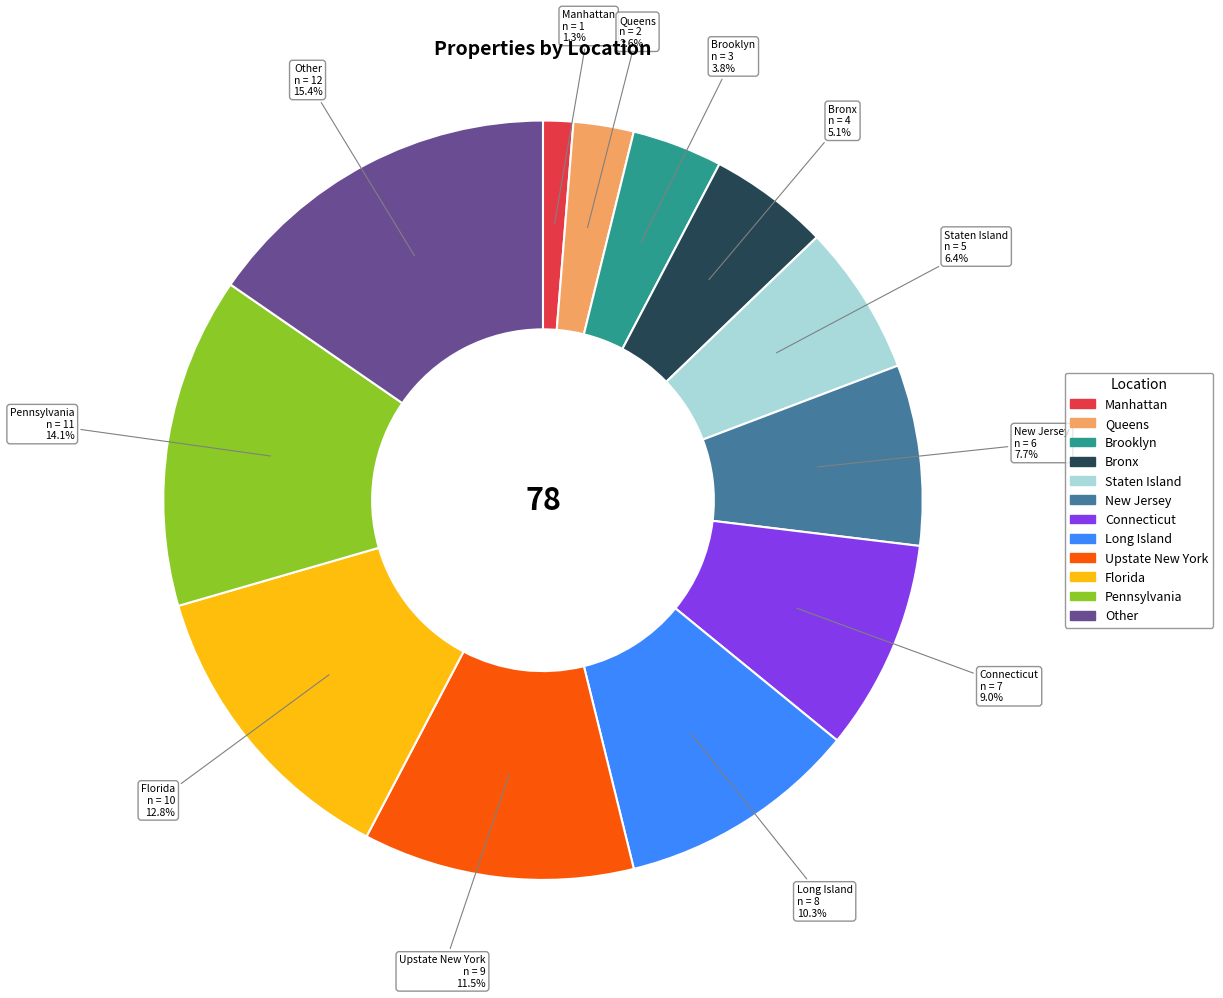

Does Connecticut represent more than half of the total?

No